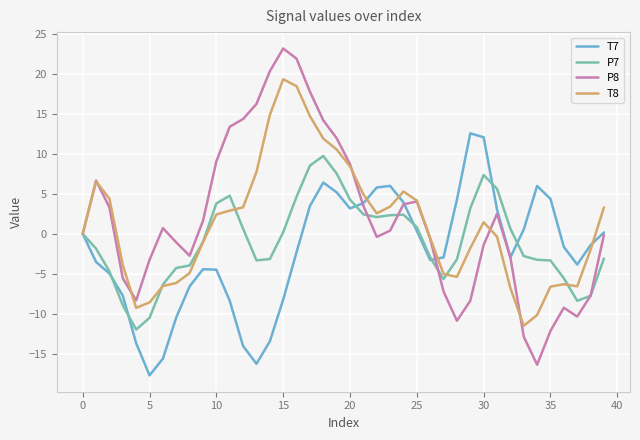

What is the minimum value shown in the chart?

-17.7